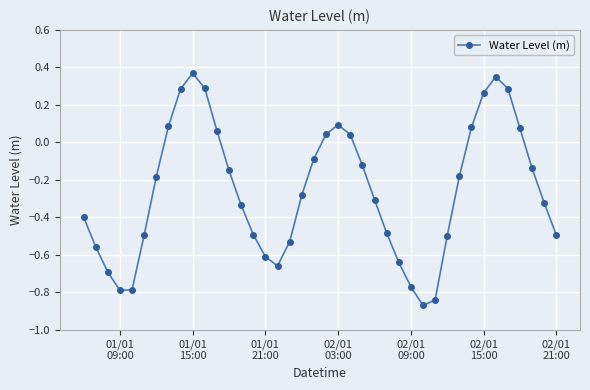

What is the sum of all values?

-10.4